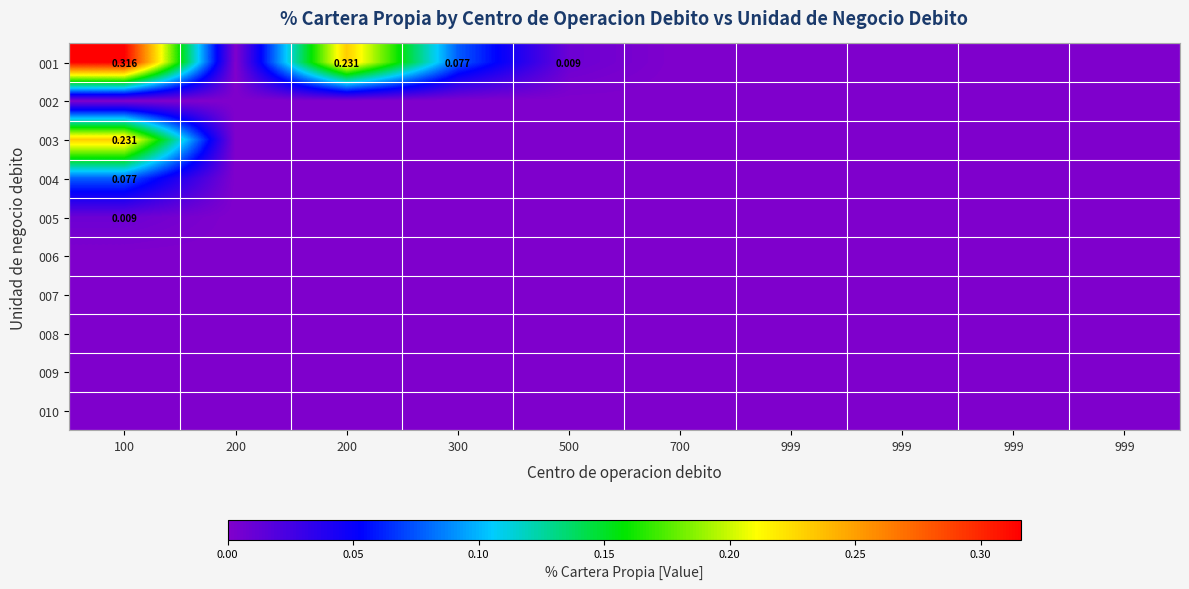

The 003 series shows 0.0 at 999. True or false?

True